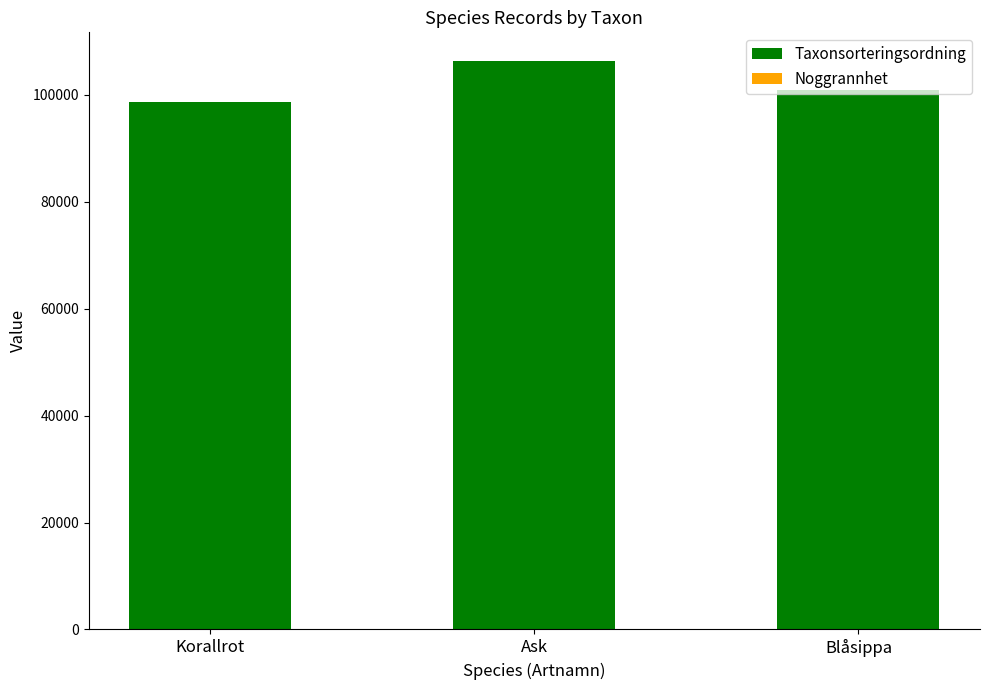

What is the total value across all series at Ask?

106334